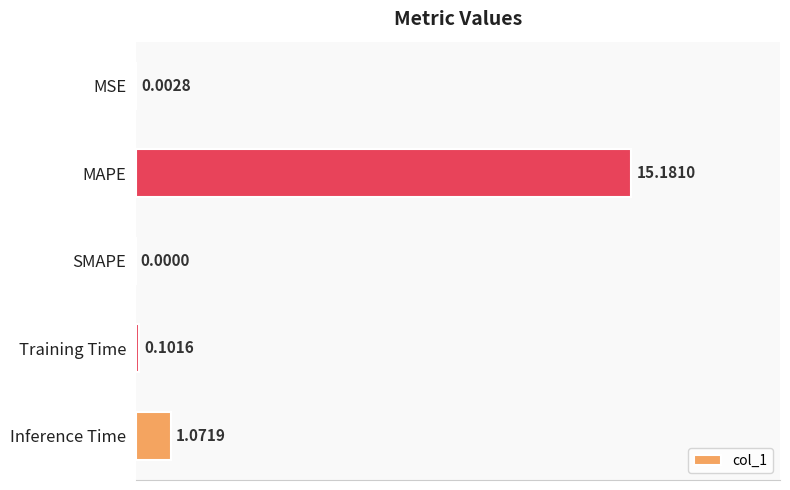

At which label is the value closest to 7?

Inference Time